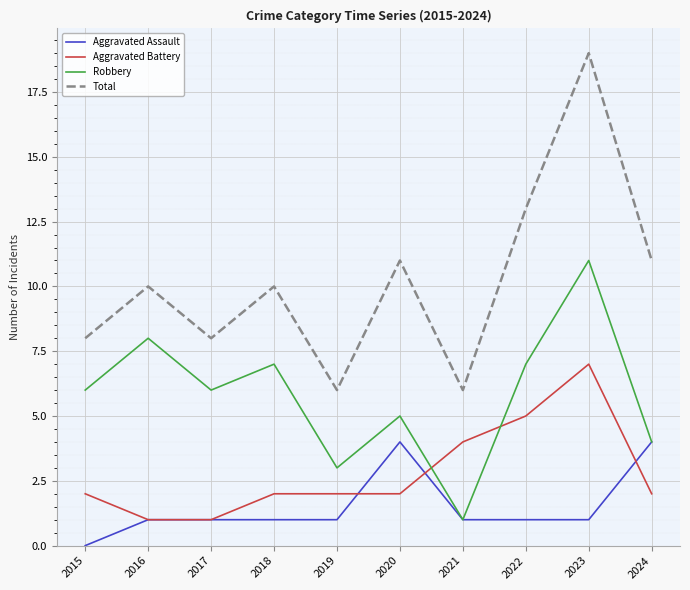

What is the total value across all series at 2020?

22